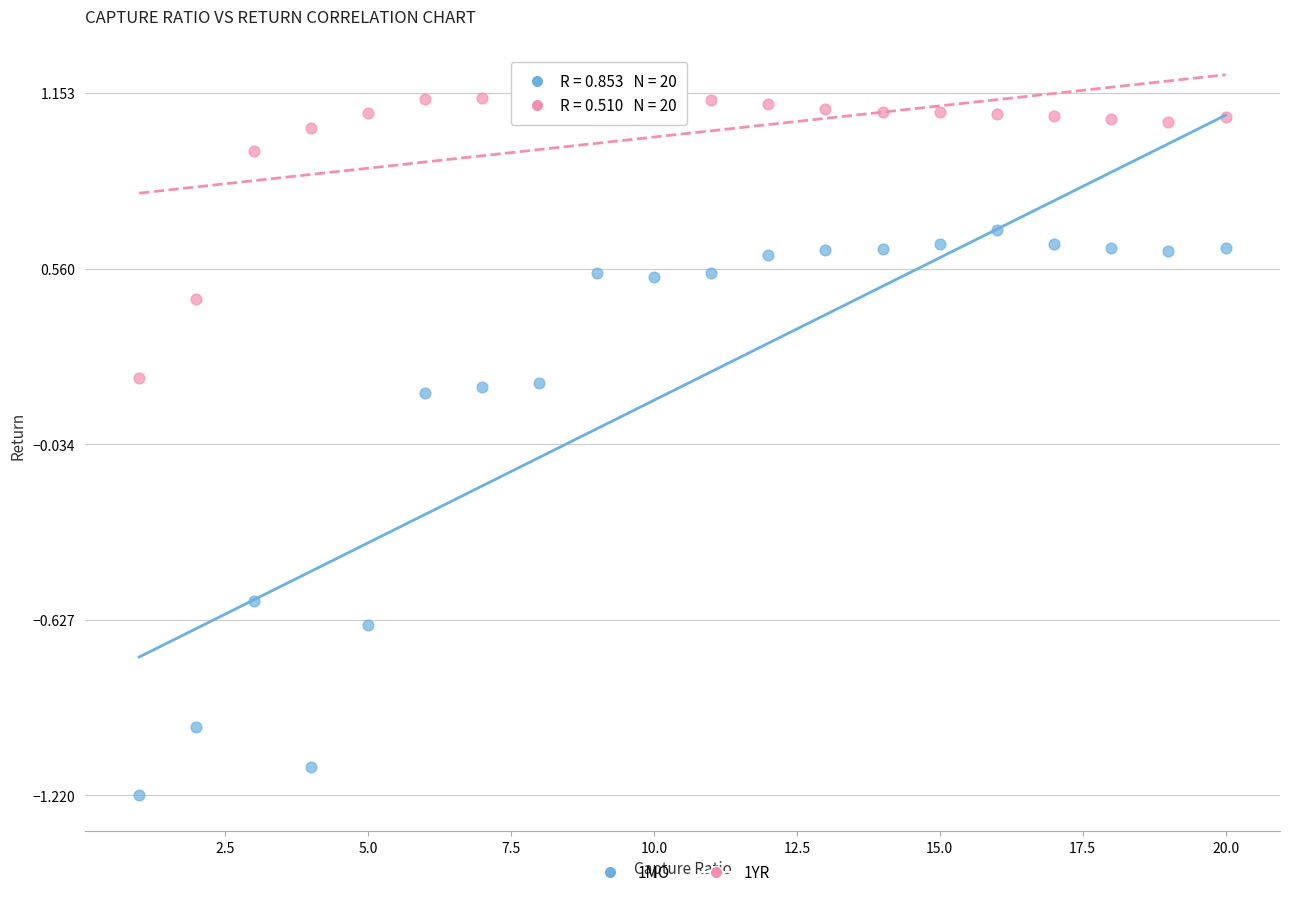

Across all data points, what is the range of X values (max minus min)?

19.0